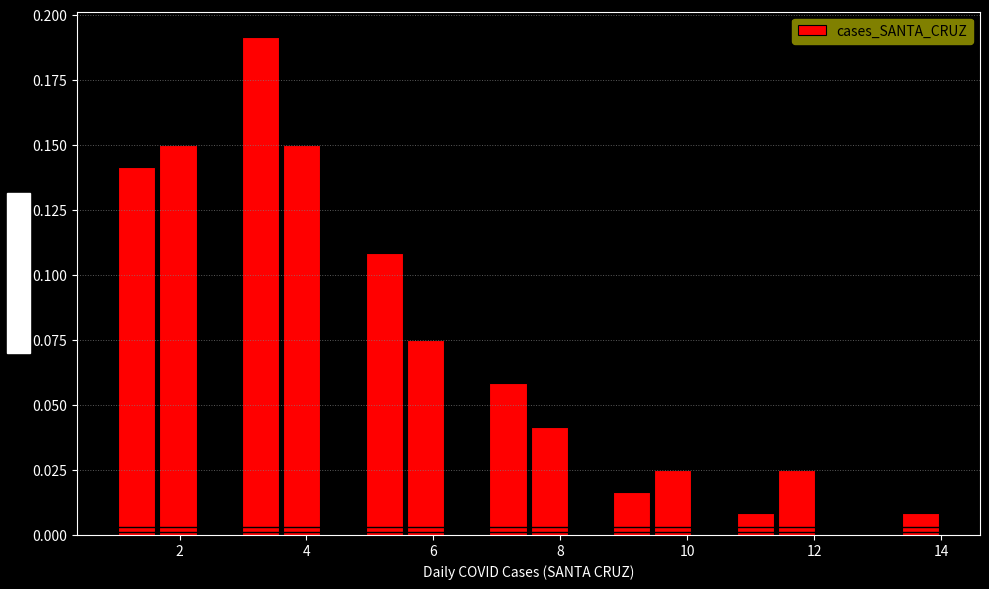

Read against the x-axis, roughly where is the centre of the tallest bar?

3.2